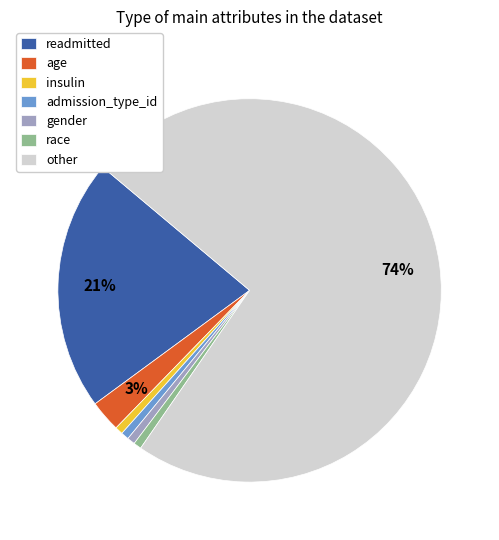

Which has a higher value, other or insulin?

other